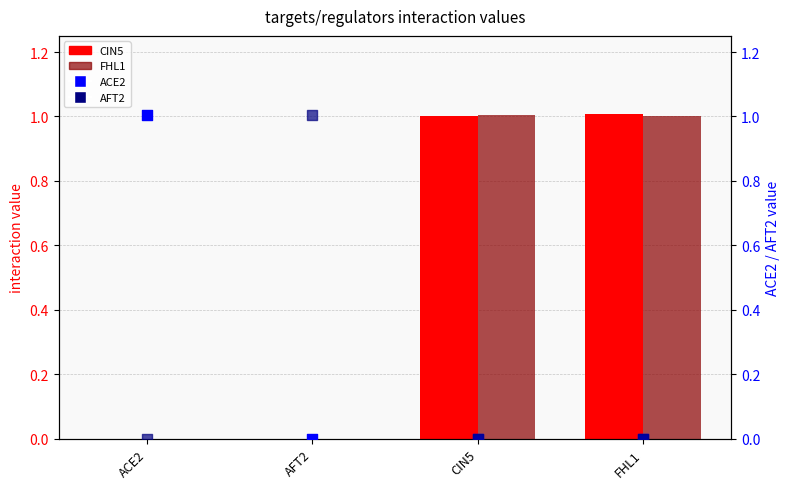

Is the value of CIN5 at FHL1 greater than the value of ACE2 at ACE2?

Yes